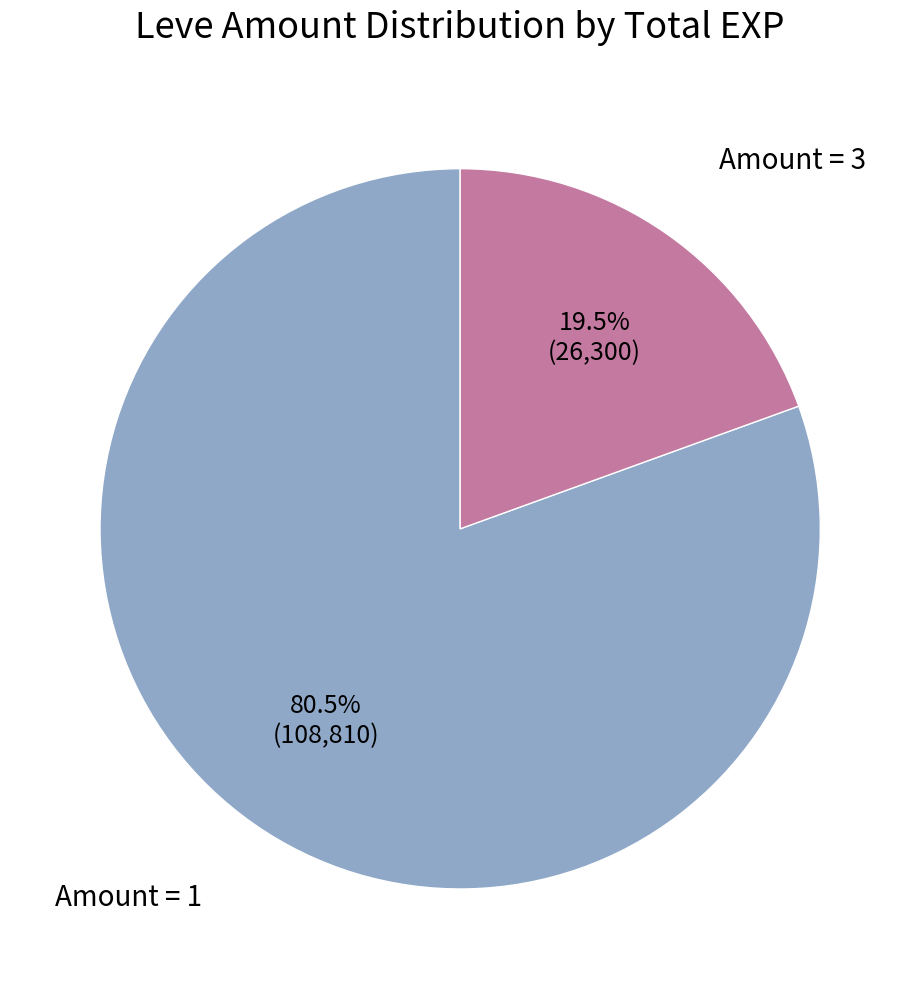

Is there any slice that represents more than half of the pie?

Yes